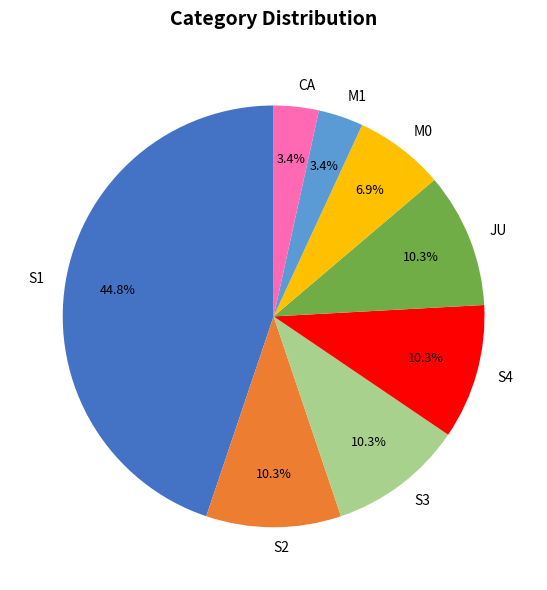

What percentage is NOT represented by M0?

93.1%